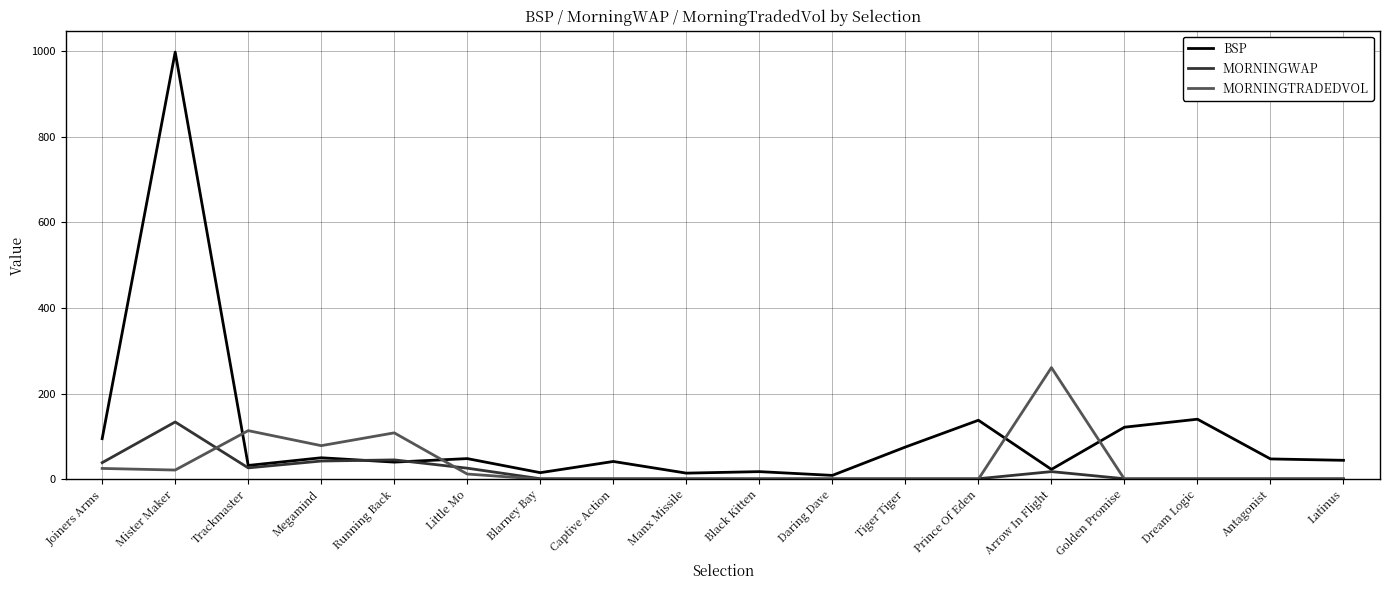

Where does the BSP series first go above 47?

Joiners Arms